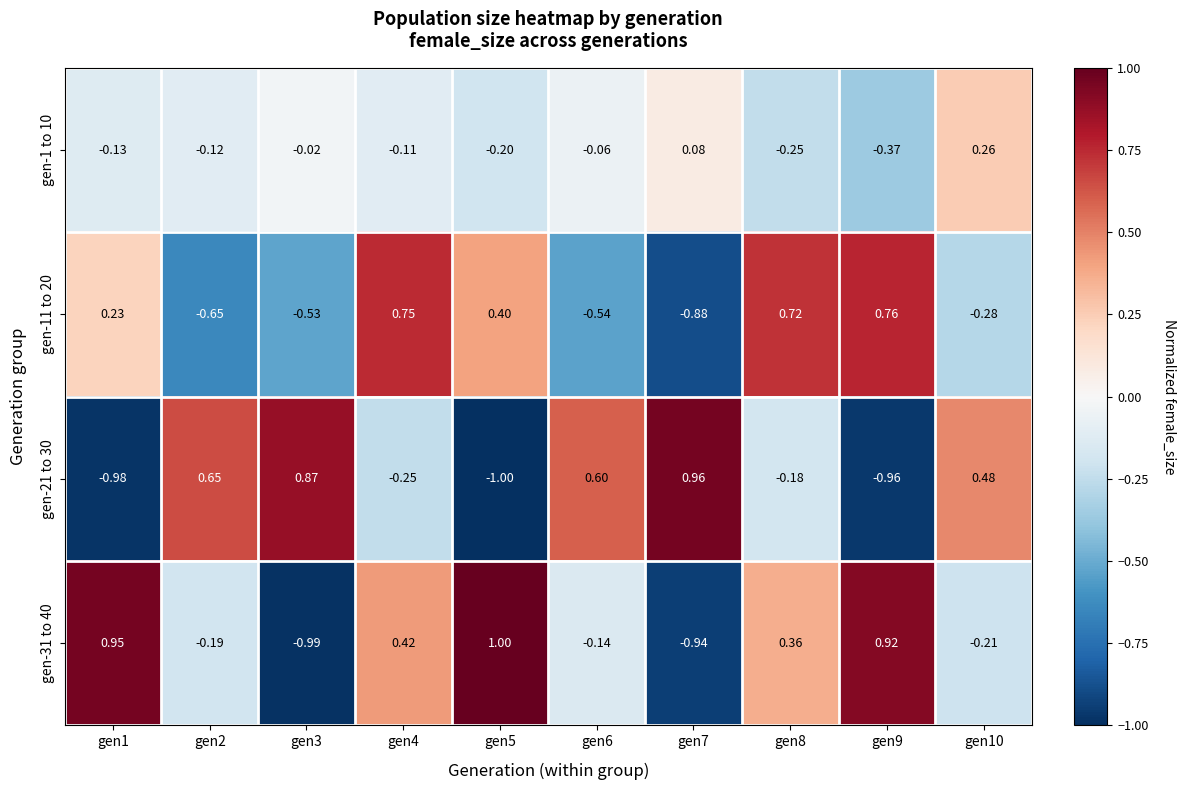

Is the value of gen-31 to 40 at gen4 greater than the value of gen-21 to 30 at gen6?

No